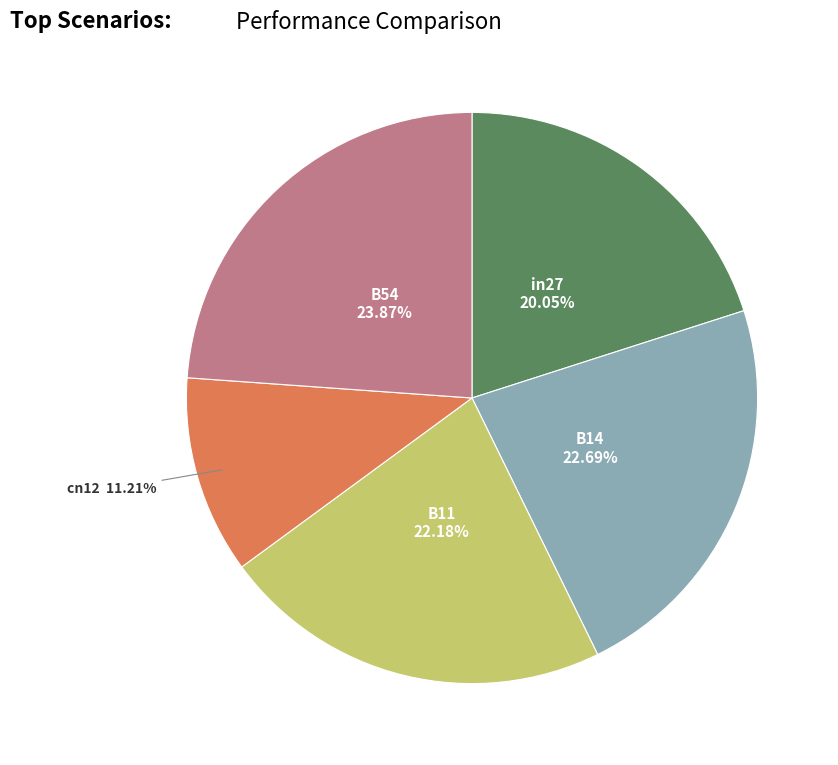

What percentage do B54 and B11 together represent?

46.0%